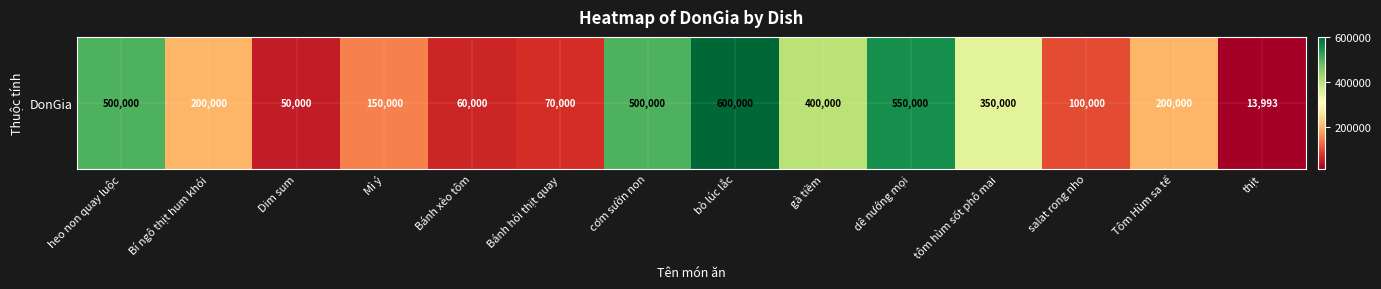

Which has a higher value, bò lúc lắc or gà tiềm?

bò lúc lắc